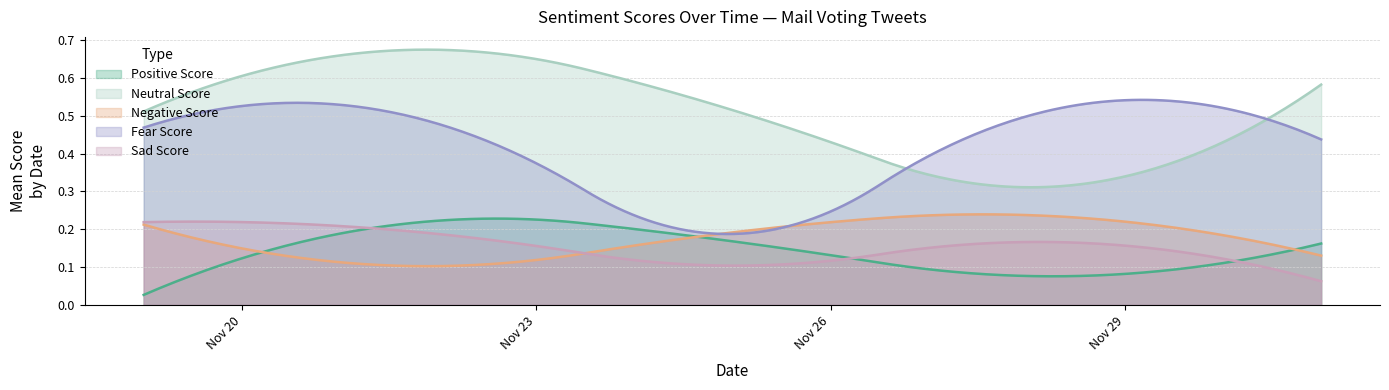

True or false: Neutral Score and Positive Score intersect in this chart.

False